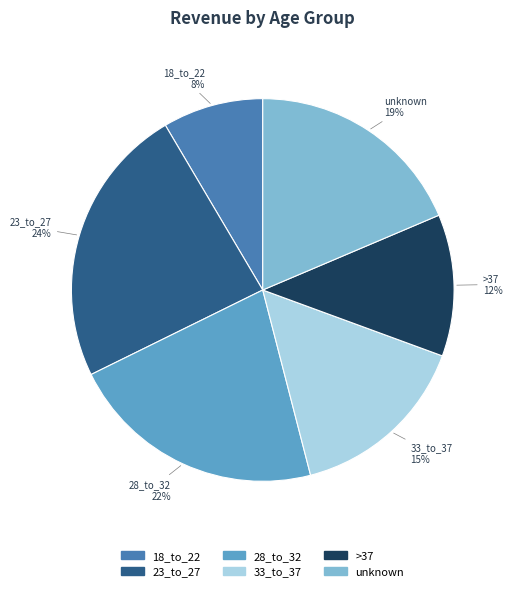

To the nearest percent, what is the average slice percentage?

17%